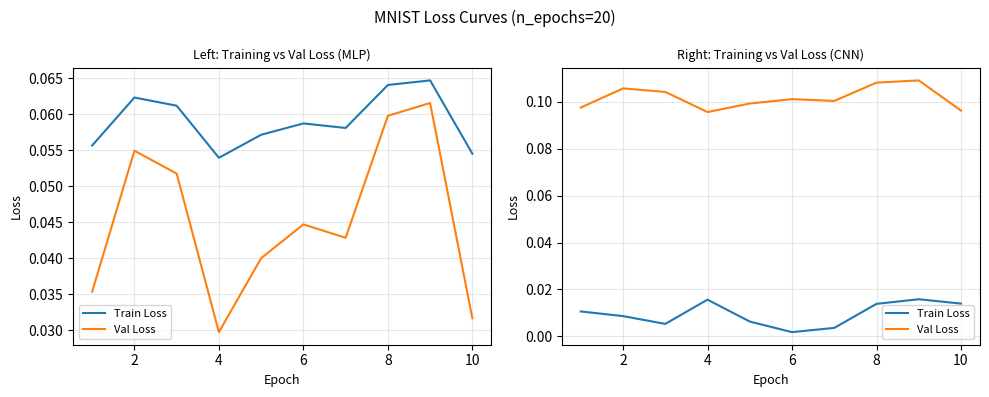

Which series changed the most between 6 and 8?

Train Loss